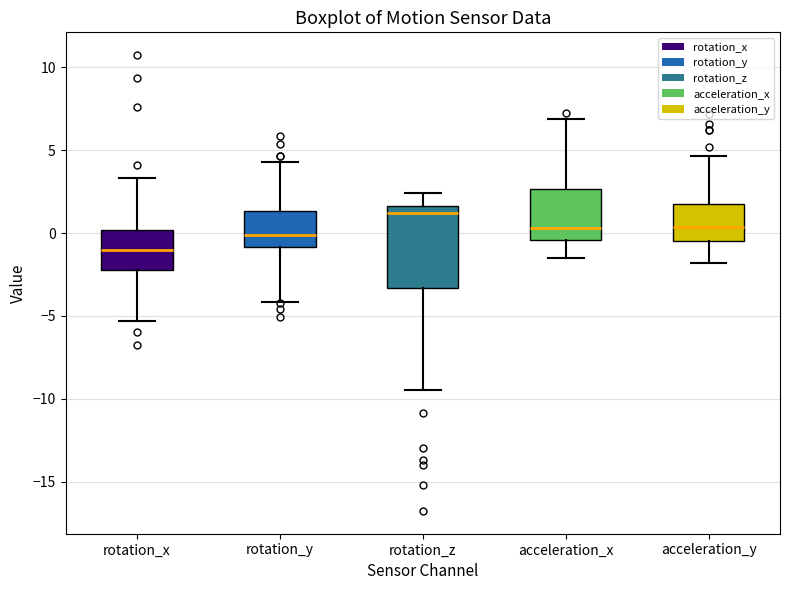

Reading left to right, read every box against the y-axis: the position of its median line, the range the box covers, and the ends of its whiskers. The values are not printed on the chart, so give them approximately, as read against the axis.

rotation_x: median -1.0, box -2.0 to 0.0, whiskers -5.5 to 3.5
rotation_y: median 0.0, box -1.0 to 1.5, whiskers -4.0 to 4.5
rotation_z: median 1.0, box -3.5 to 1.5, whiskers -9.5 to 2.5
acceleration_x: median 0.5, box -0.5 to 2.5, whiskers -1.5 to 7.0
acceleration_y: median 0.5, box -0.5 to 1.5, whiskers -2.0 to 4.5